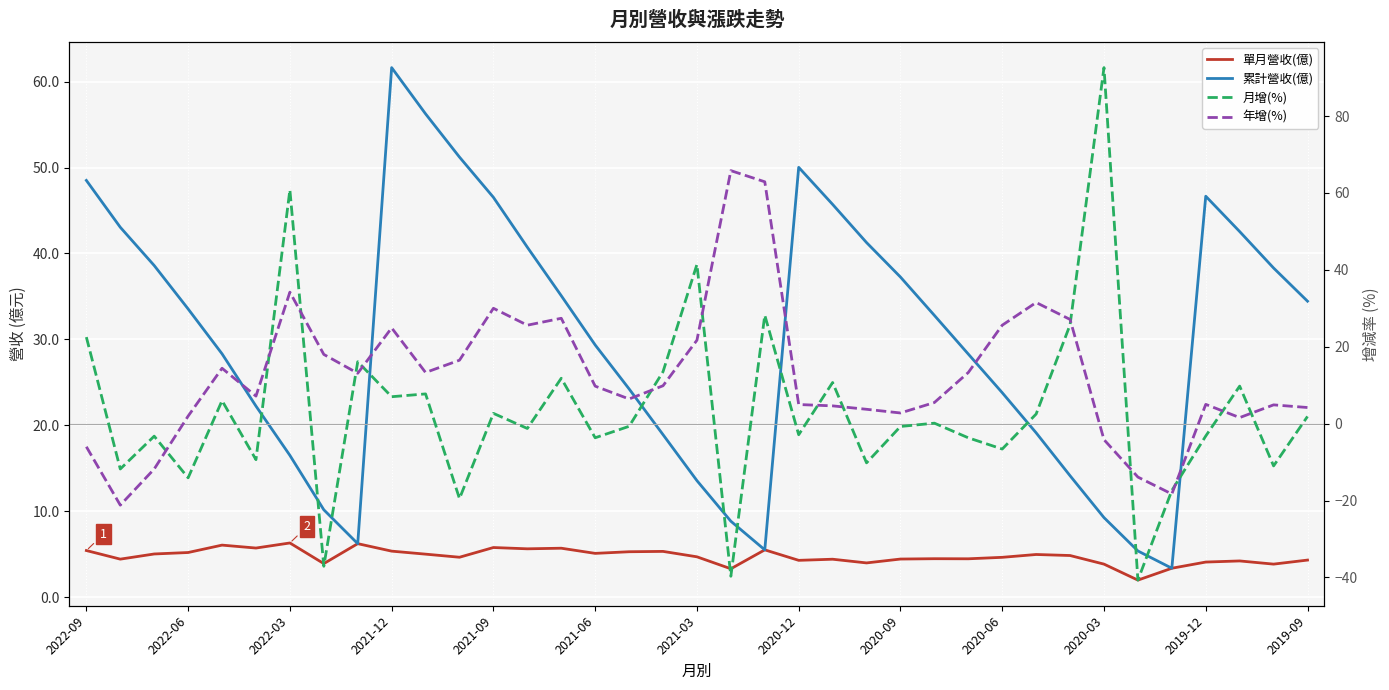

What position from the right is 2021-03?

19